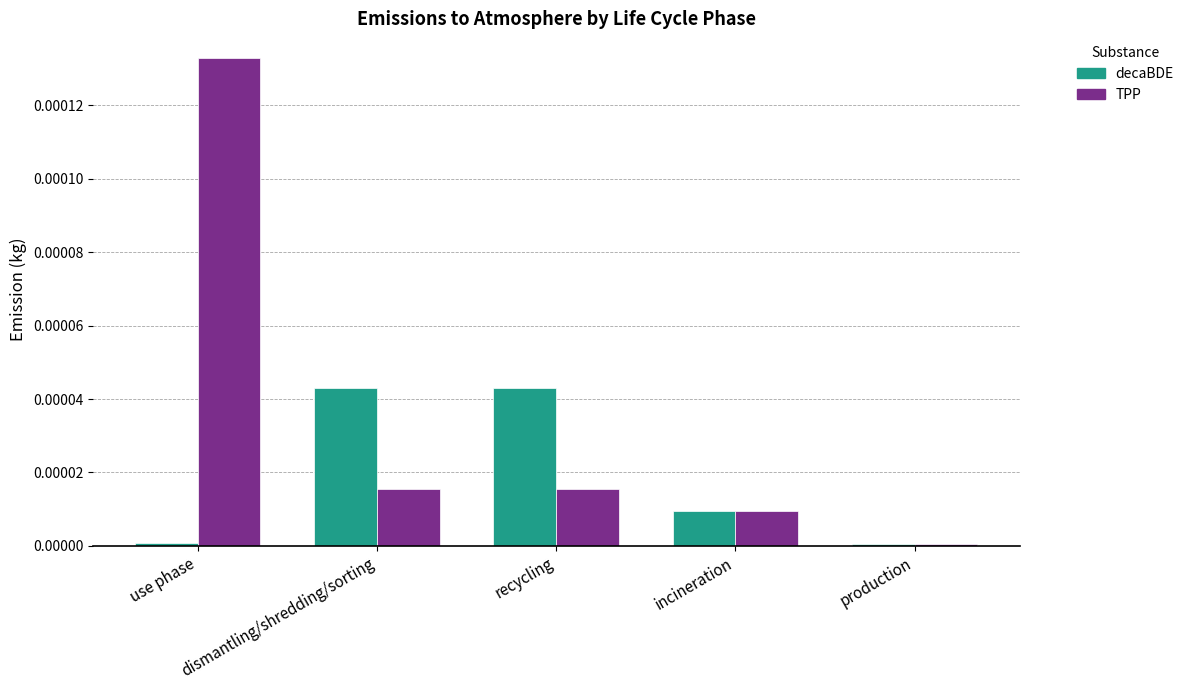

Is it true that TPP equals 0.0 at production?

True